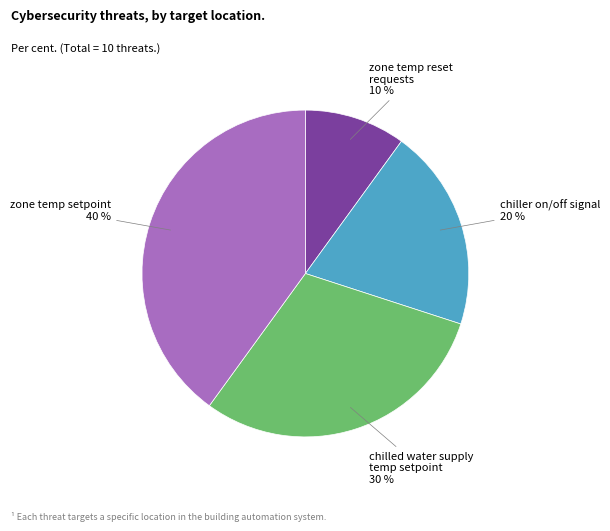

How many segments does this pie chart have?

4